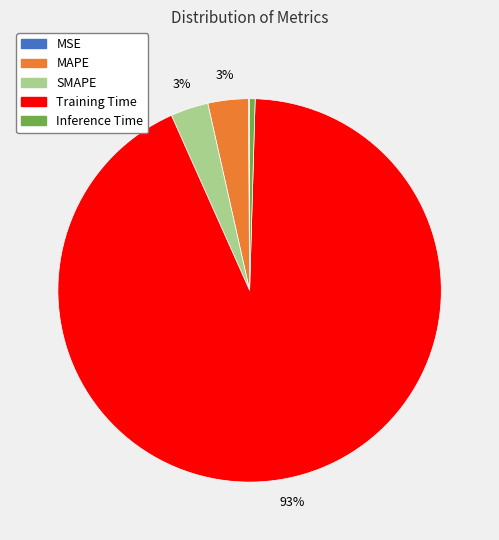

Which has a higher value, Training Time or MAPE?

Training Time